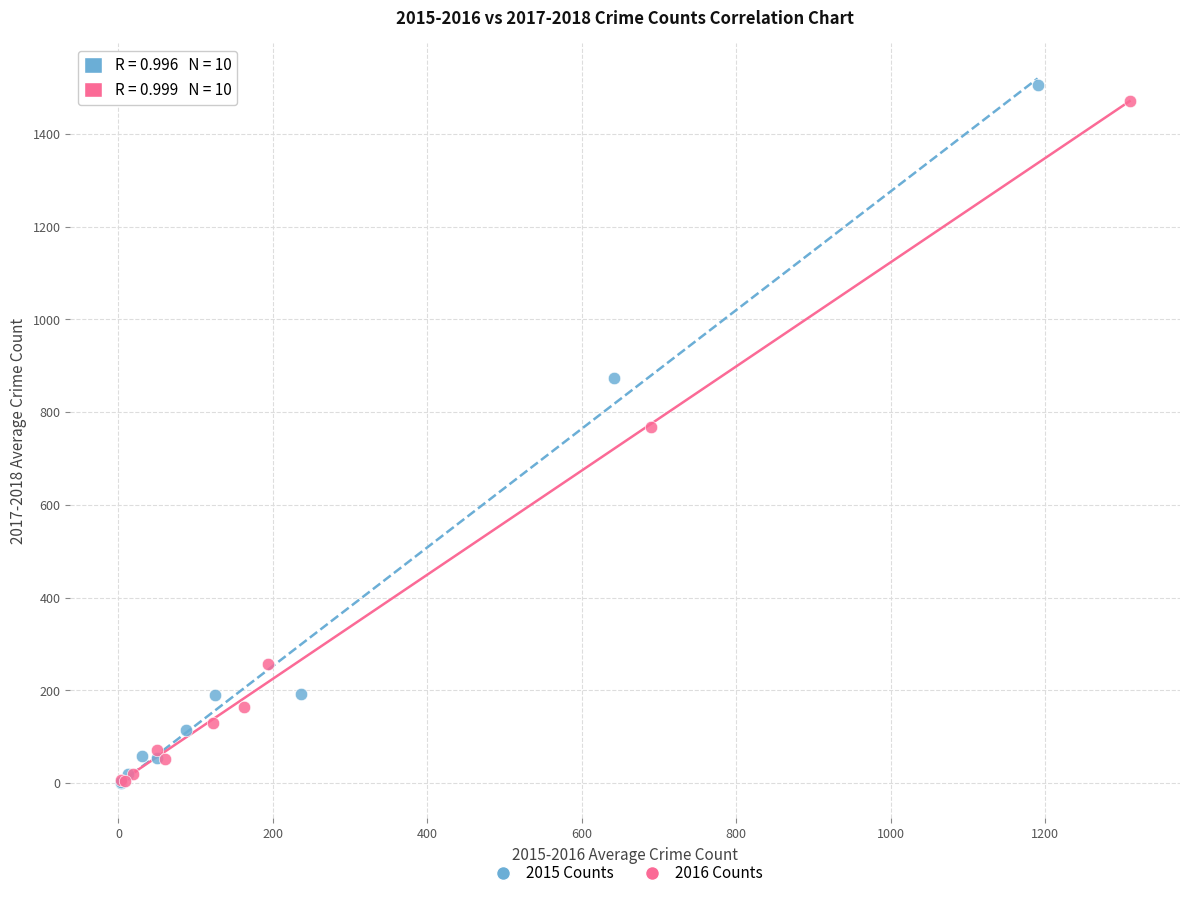

Which series has the largest Y range (max minus min)?

2015 Counts